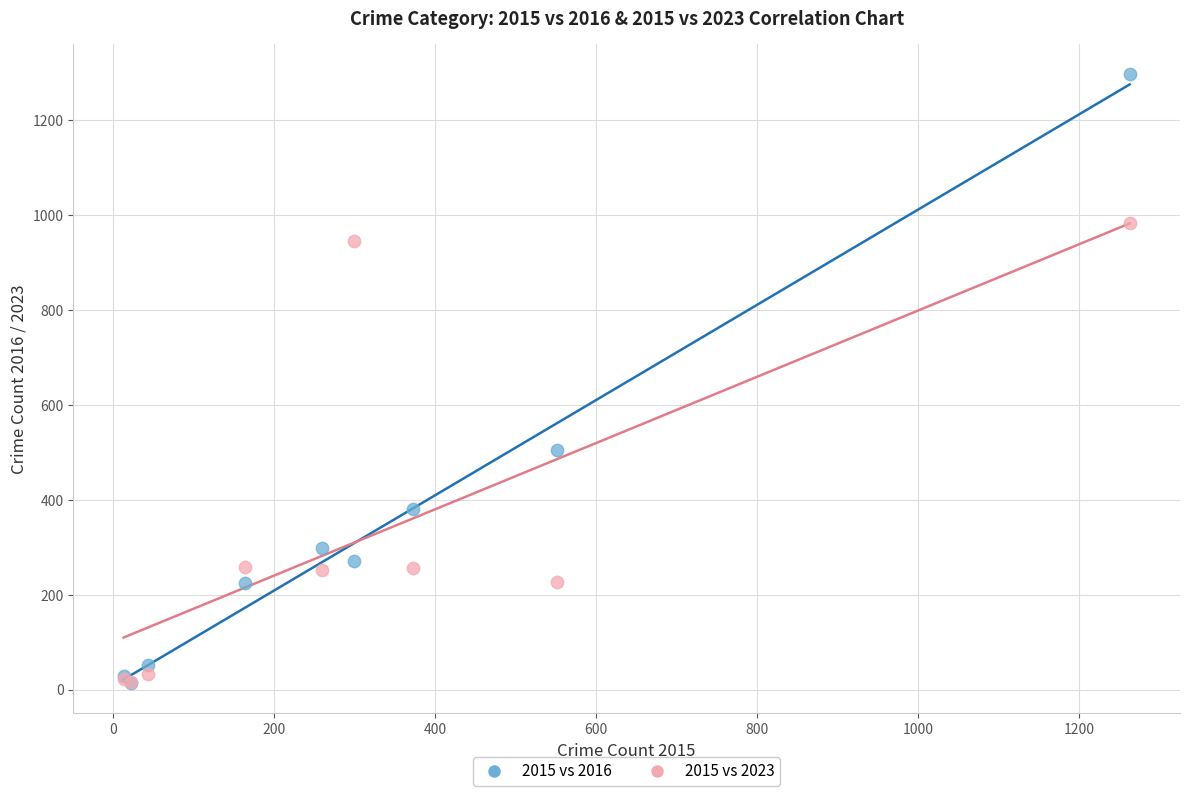

What are all the series names shown in the legend?

2015 vs 2016, 2015 vs 2023